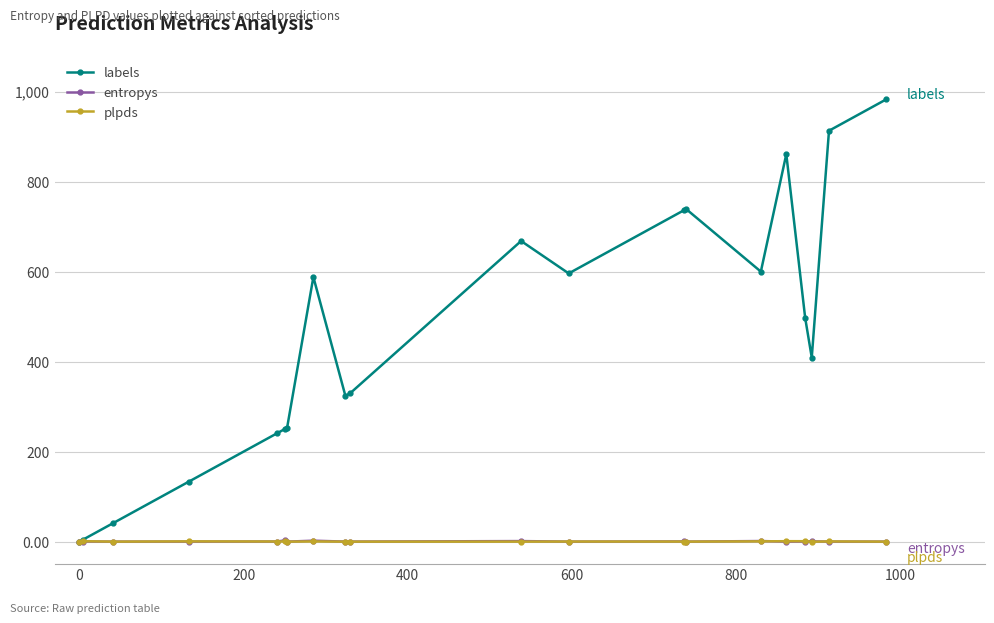

Which series has the widest spread of values?

labels